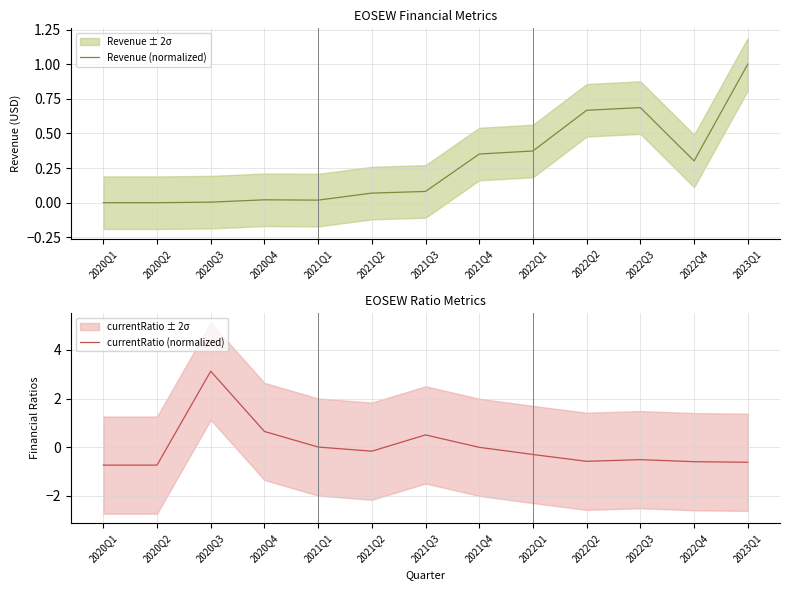

At which label is Revenue (normalized) closest to 0?

2020Q1